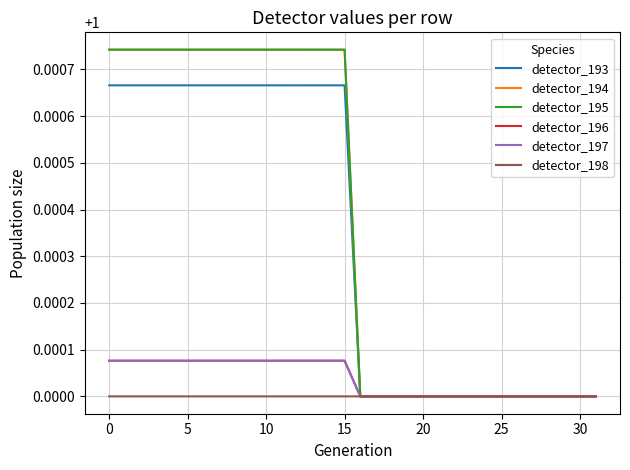

What is the average value of the detector_194 series?

1.0